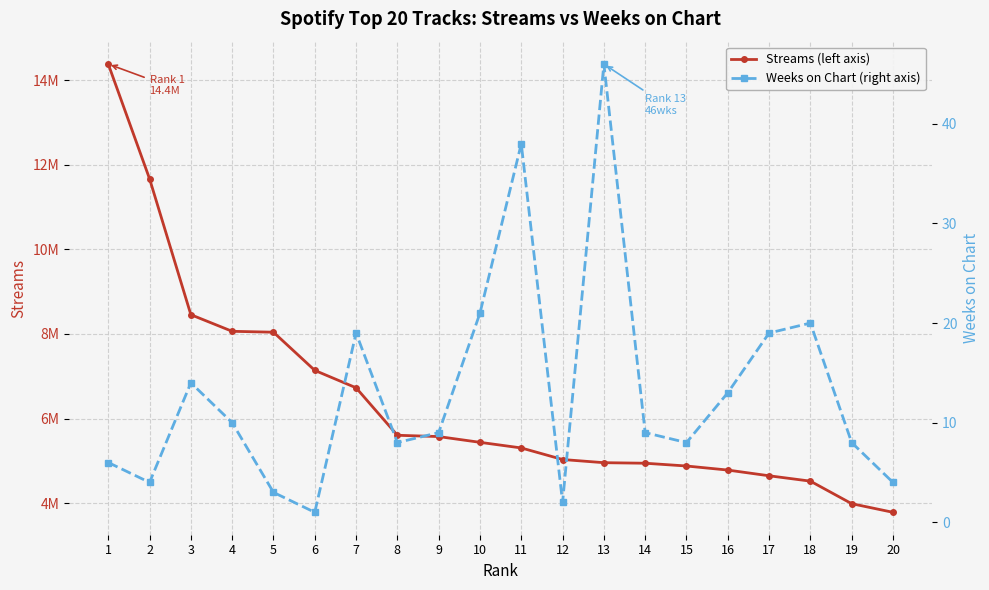

At 11, list the series in order from largest to smallest.

Streams (left axis), Weeks on Chart (right axis)